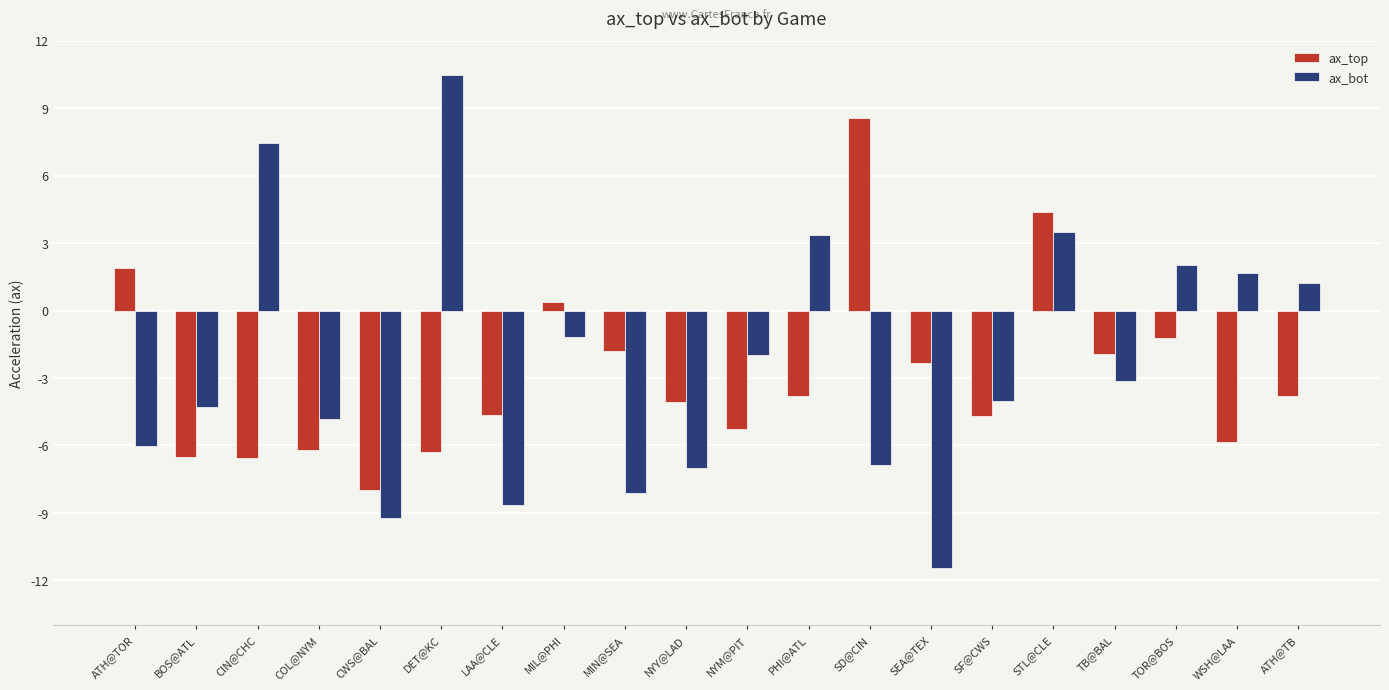

Which label corresponds to the smallest value in the chart?

SEA@TEX